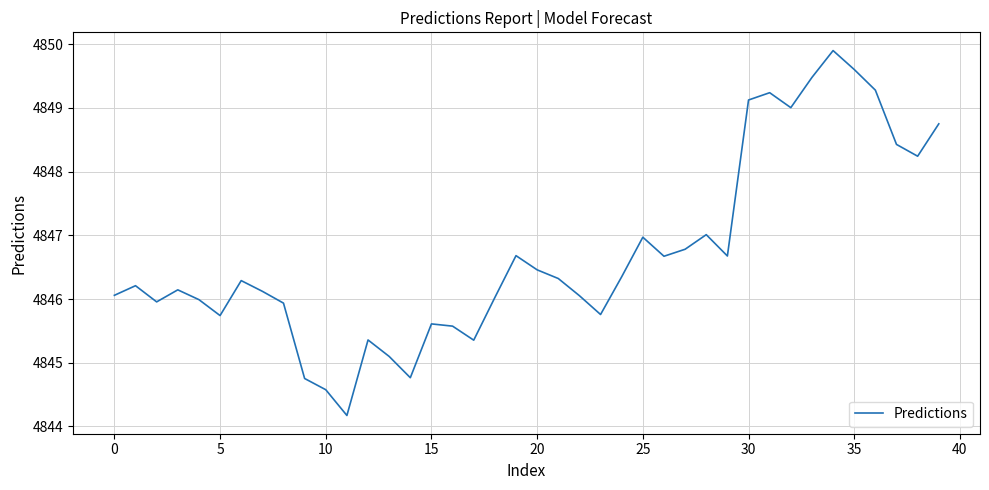

What is the greatest value displayed?

4849.9